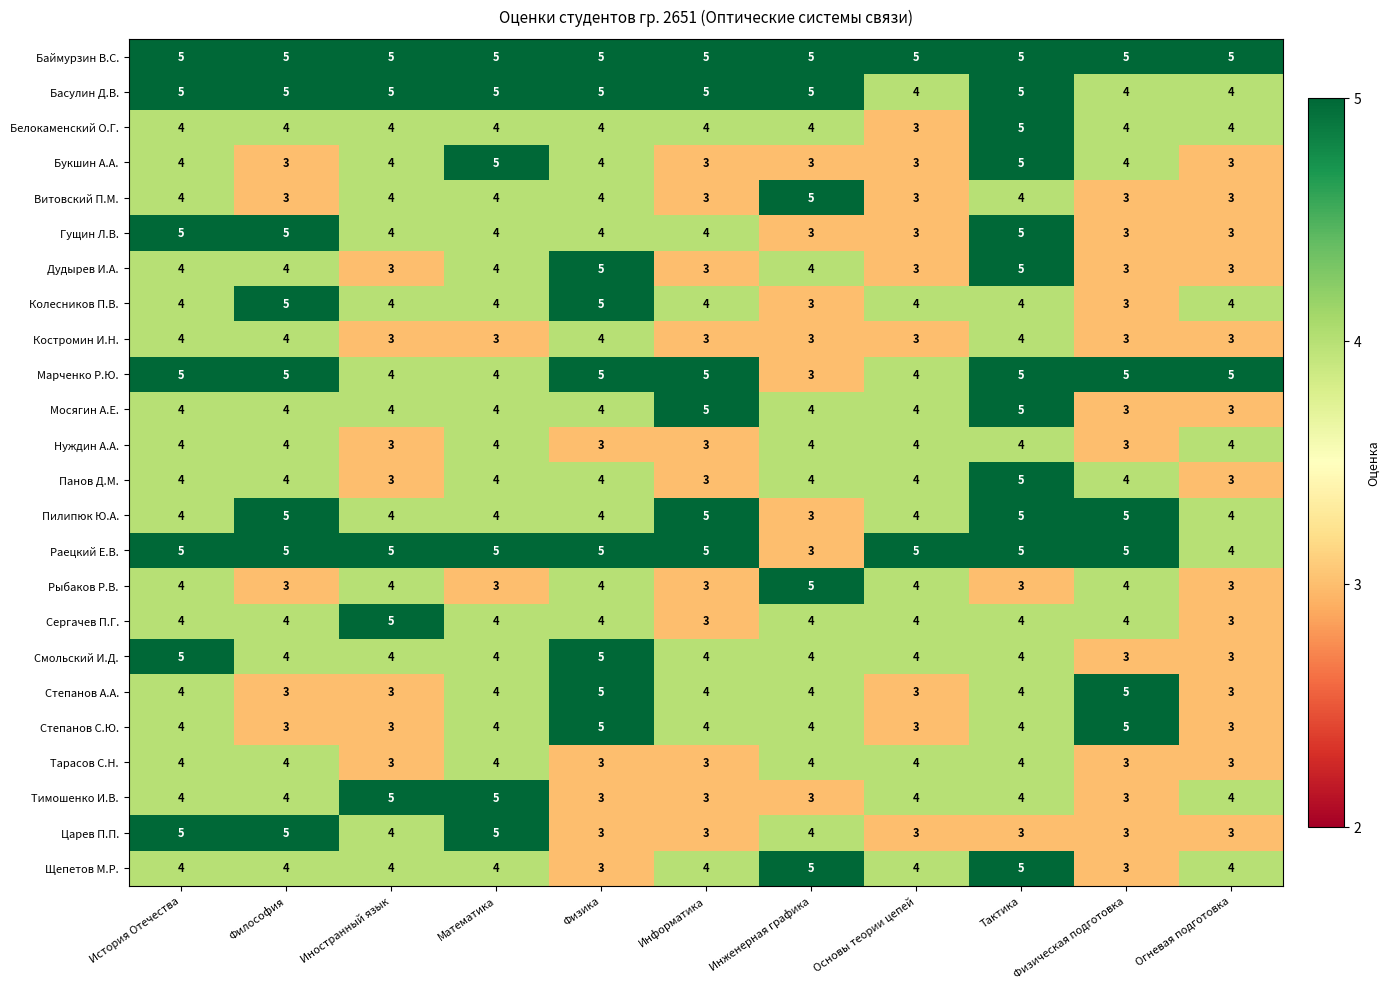

What is the total value across all series at Инженерная графика?

93